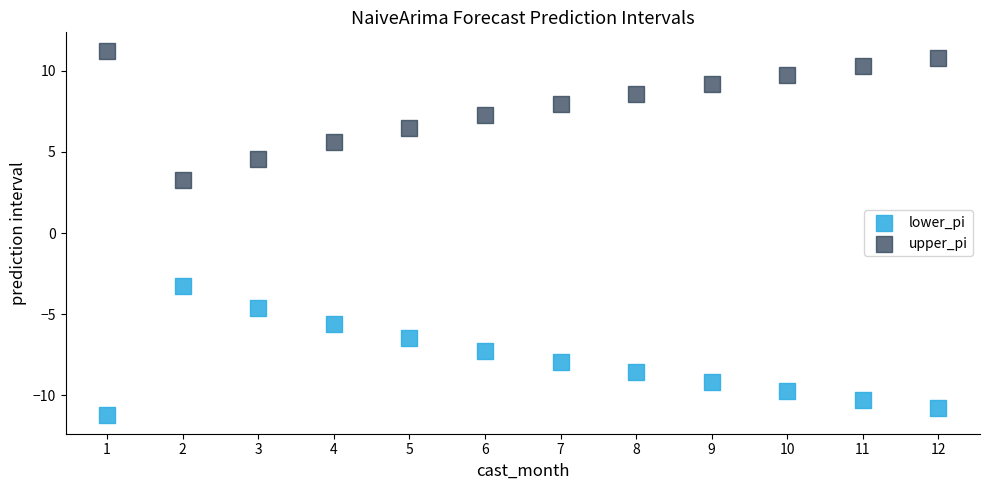

Which series reaches the minimum Y coordinate?

lower_pi